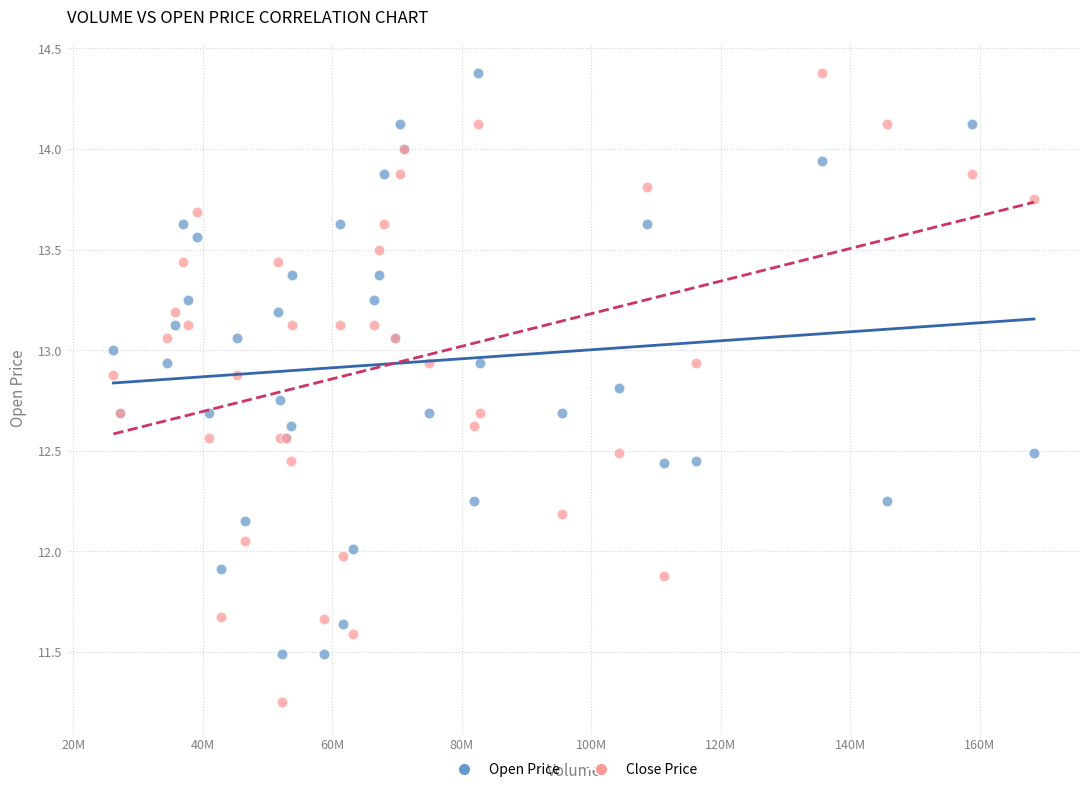

What is the X range (max minus min) for the scatter plot?

142181878.0